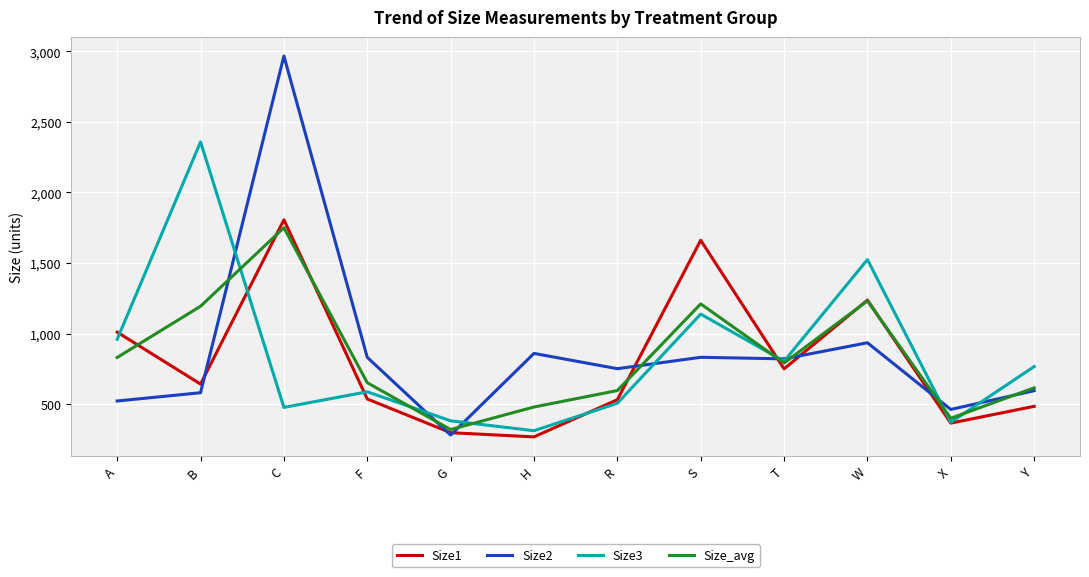

Which series has the largest range (max minus min)?

Size2